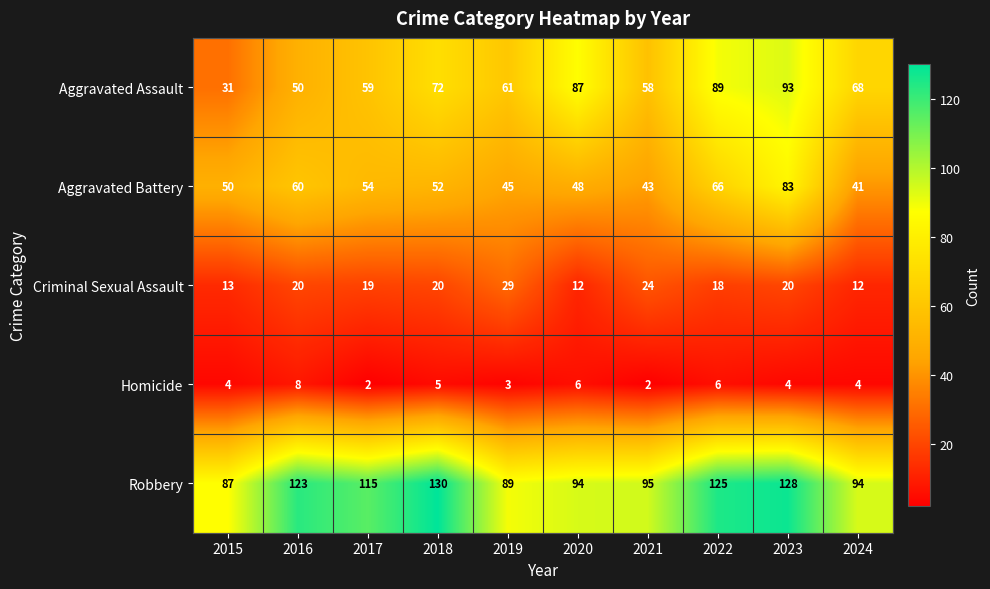

At which label does Aggravated Assault reach its minimum?

2015